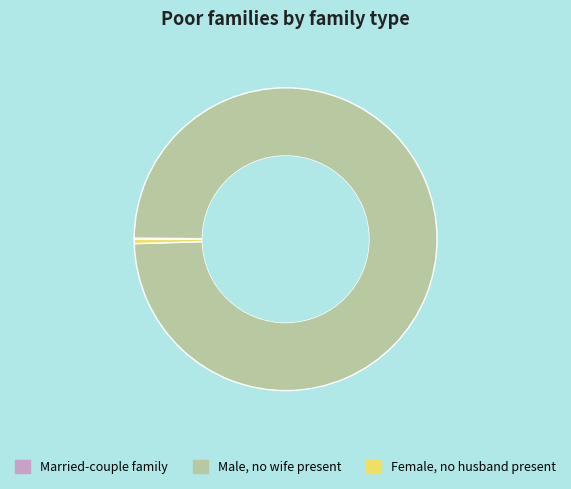

Does any single category account for the majority?

Yes